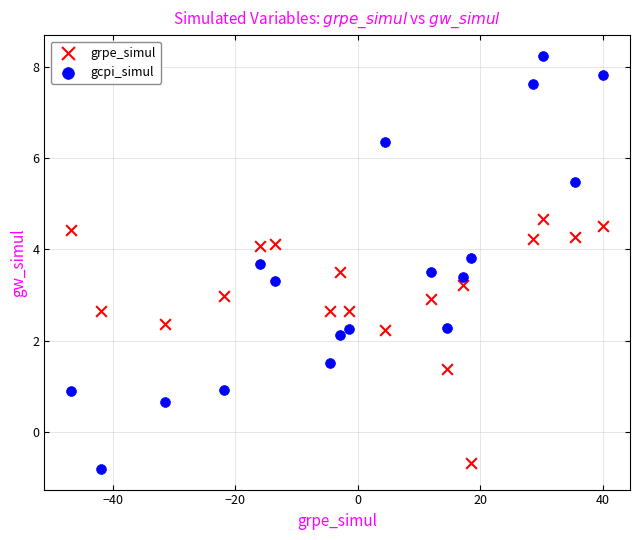

Across all data points, what is the range of Y values (max minus min)?

9.0